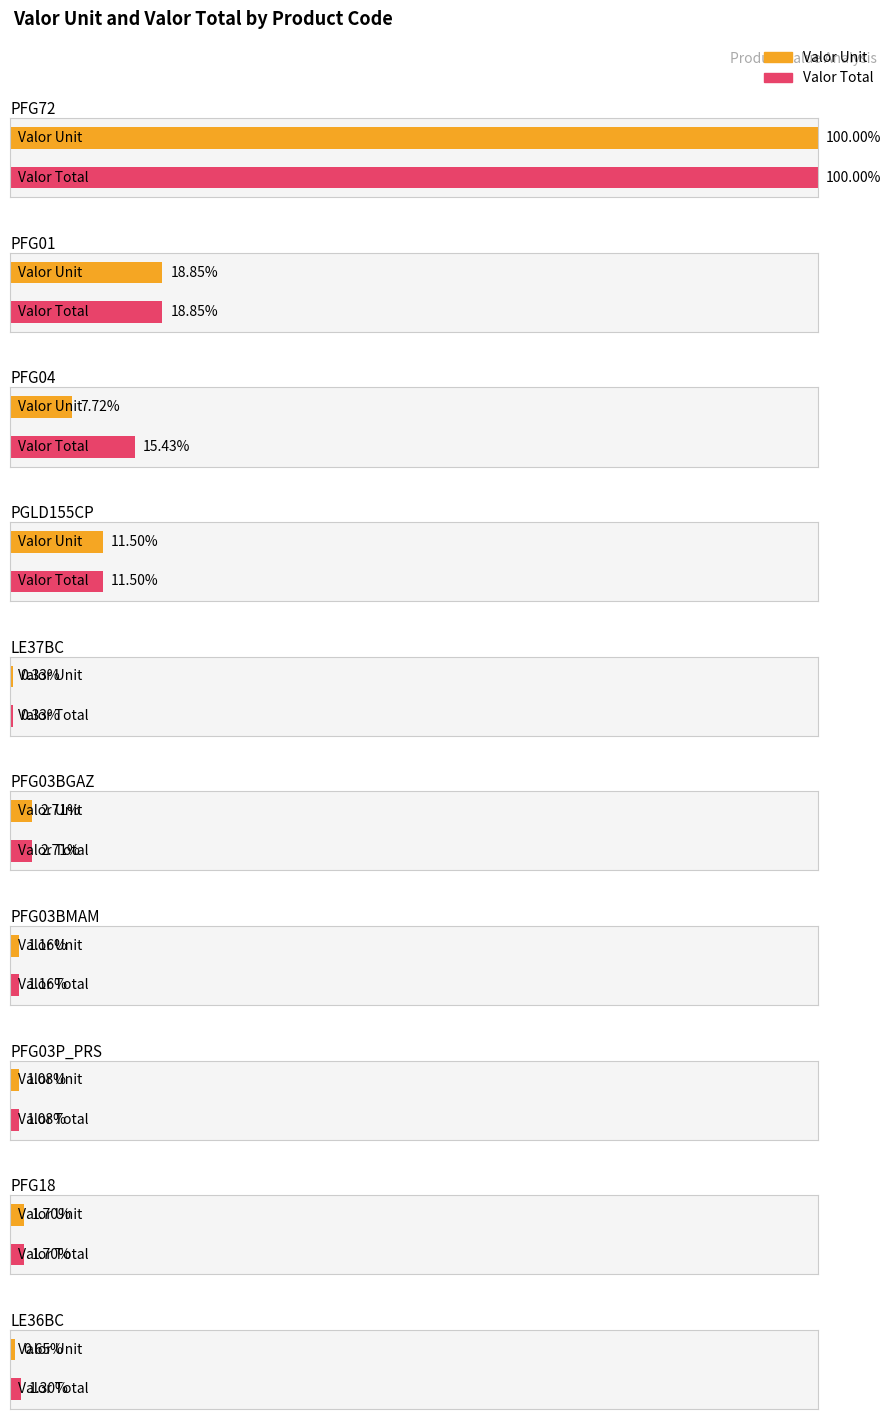

What position from the left is LE36BC?

10